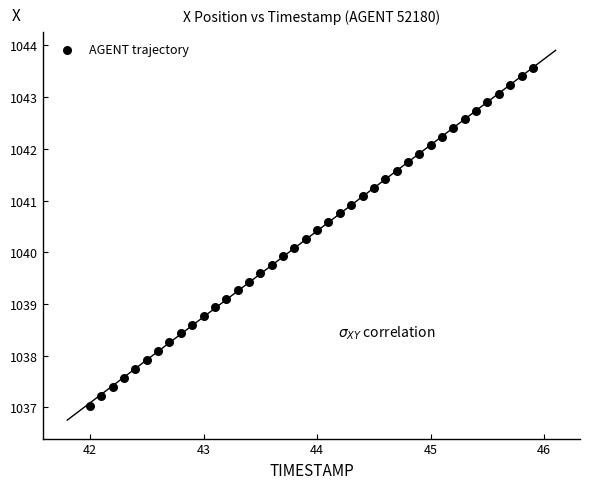

What is the range of X values (max minus min)?

3.9